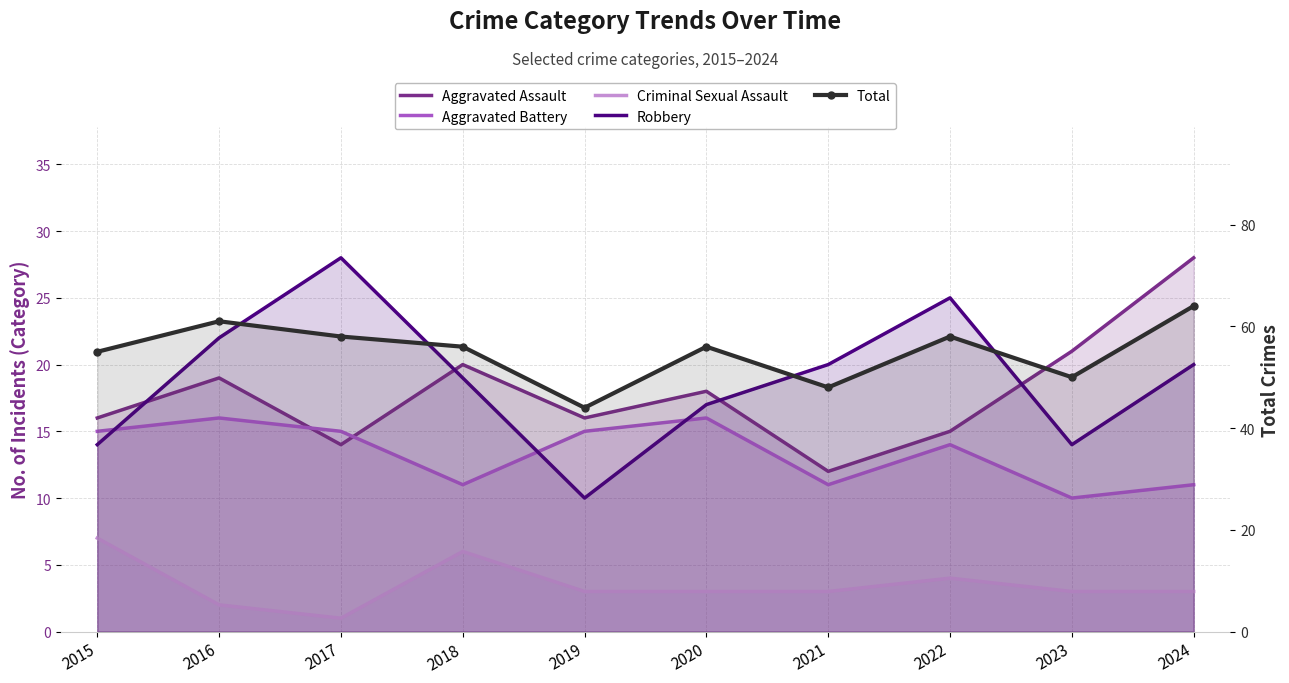

How many lines are shown in the chart?

5